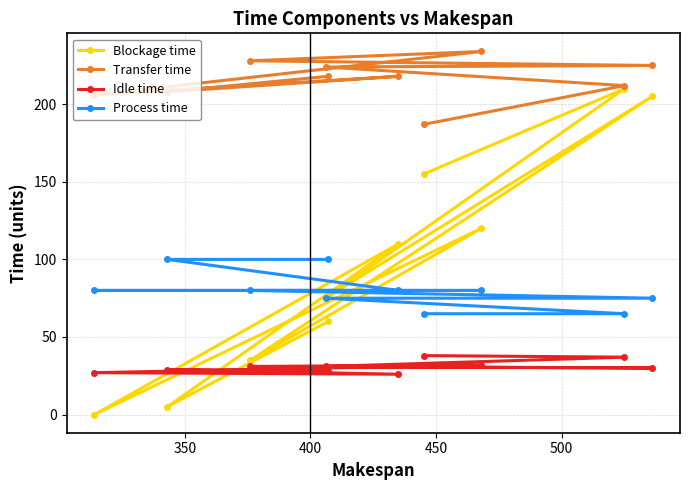

Which series has the largest total across all categories?

Transfer time